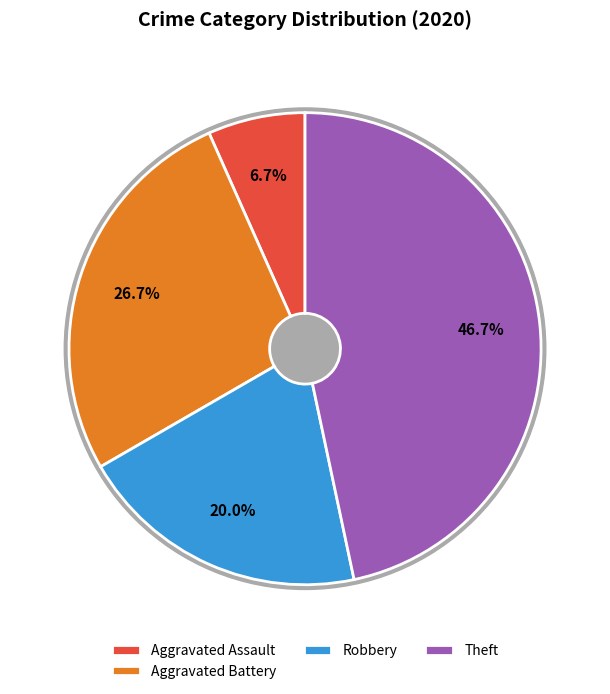

To the nearest percent, what portion does Aggravated Assault represent?

7%